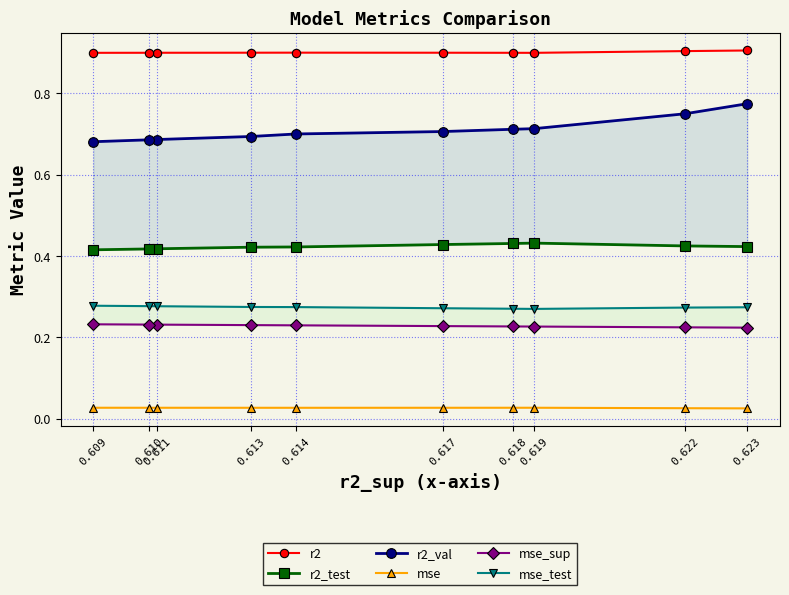

Read the r2_val value at 0.609.

0.7